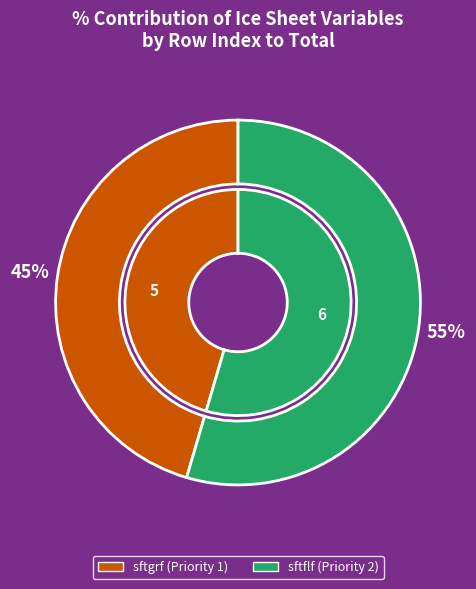

To the nearest percent, what is the average slice percentage?

50%